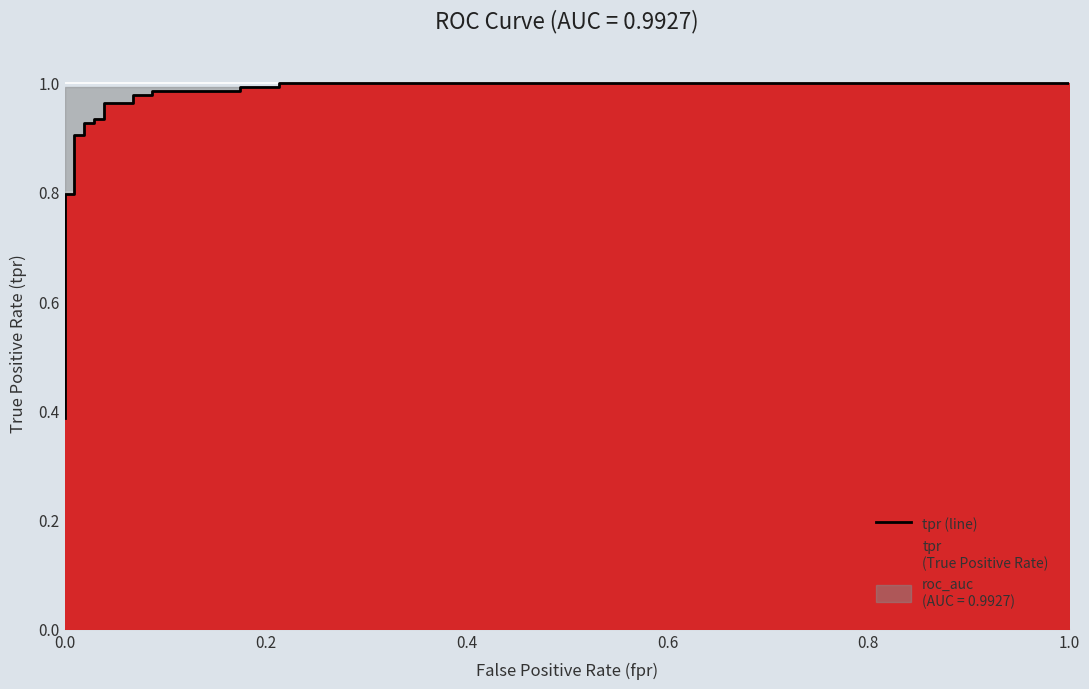

Between 1.0 and 0.4, which is larger?

1.0